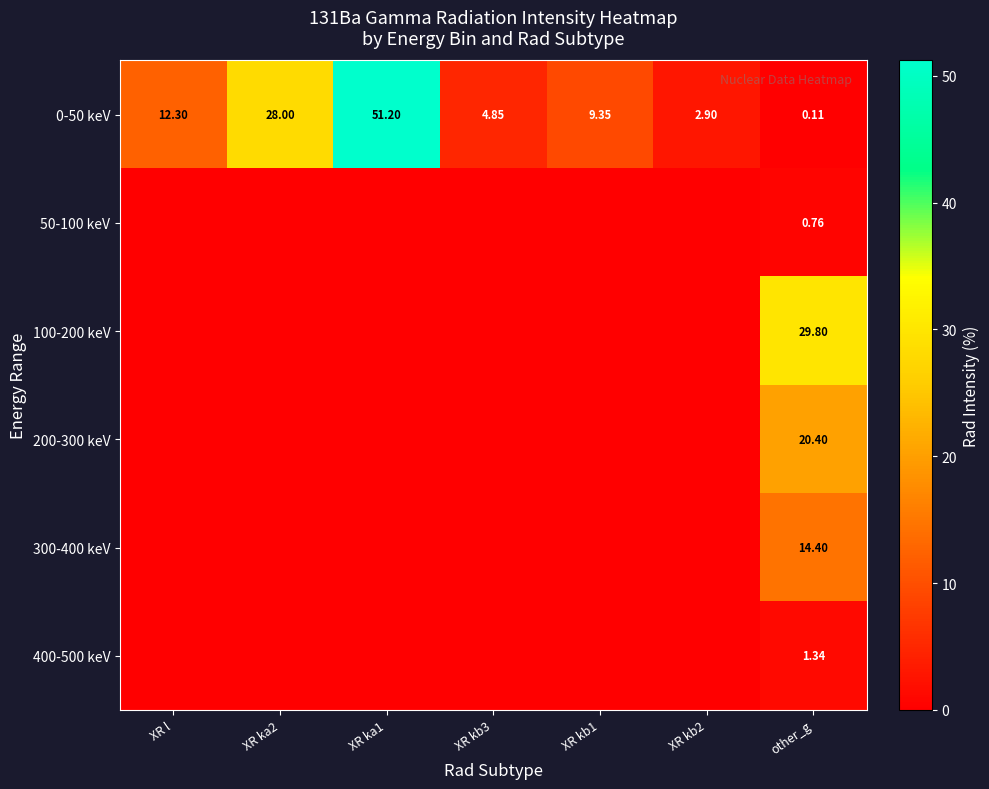

Is the value of 50-100 keV at other_g greater than the value of 0-50 keV at XR l?

No